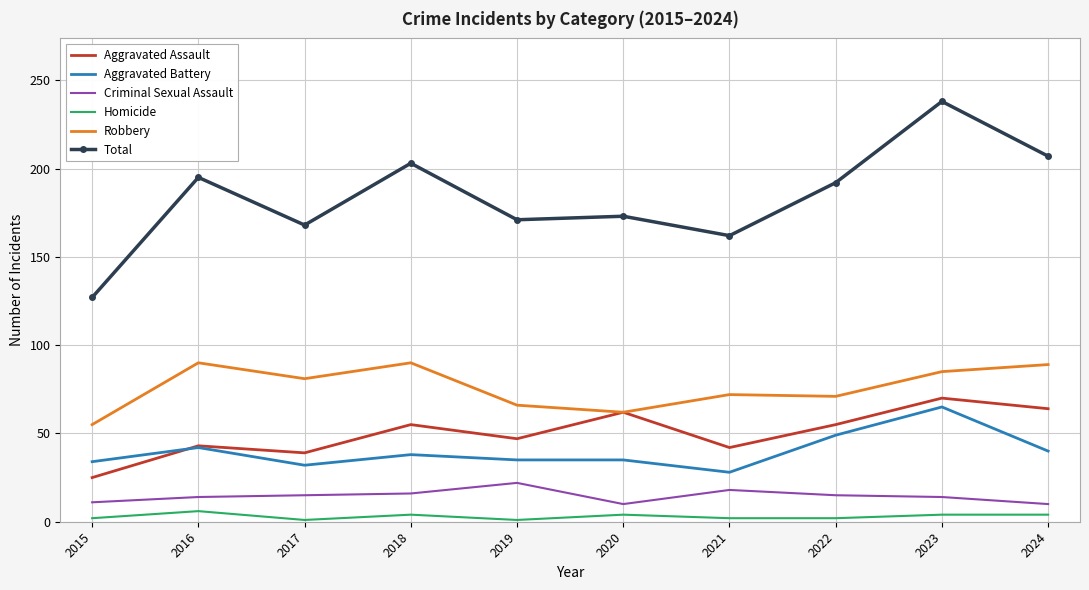

What is the average value of the Aggravated Battery series?

40